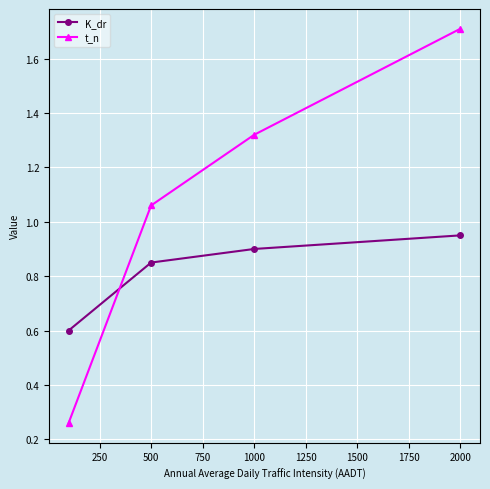

What is the maximum value shown in the chart?

1.7